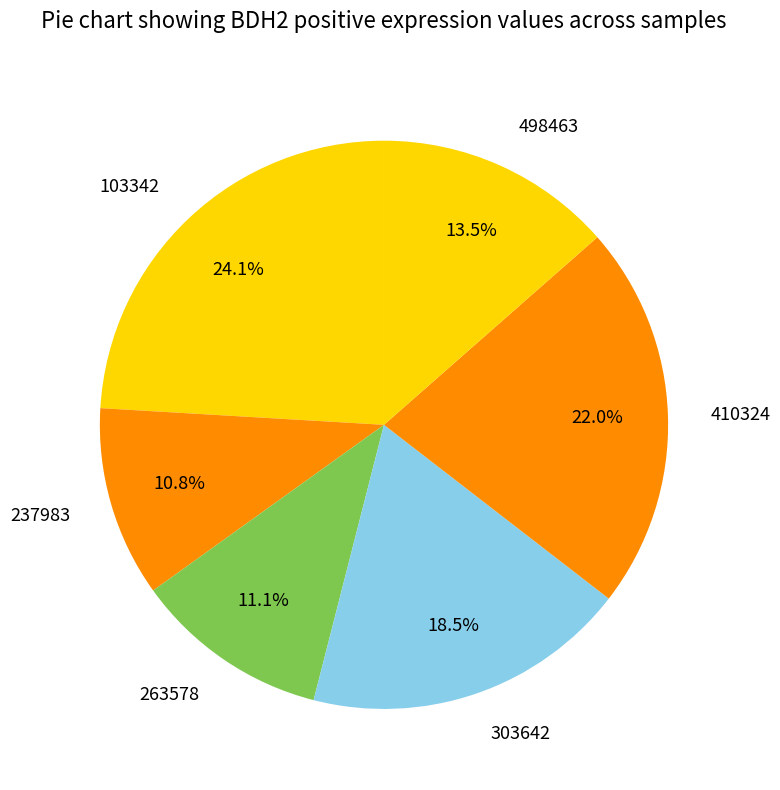

What is the largest slice in the pie chart?

103342